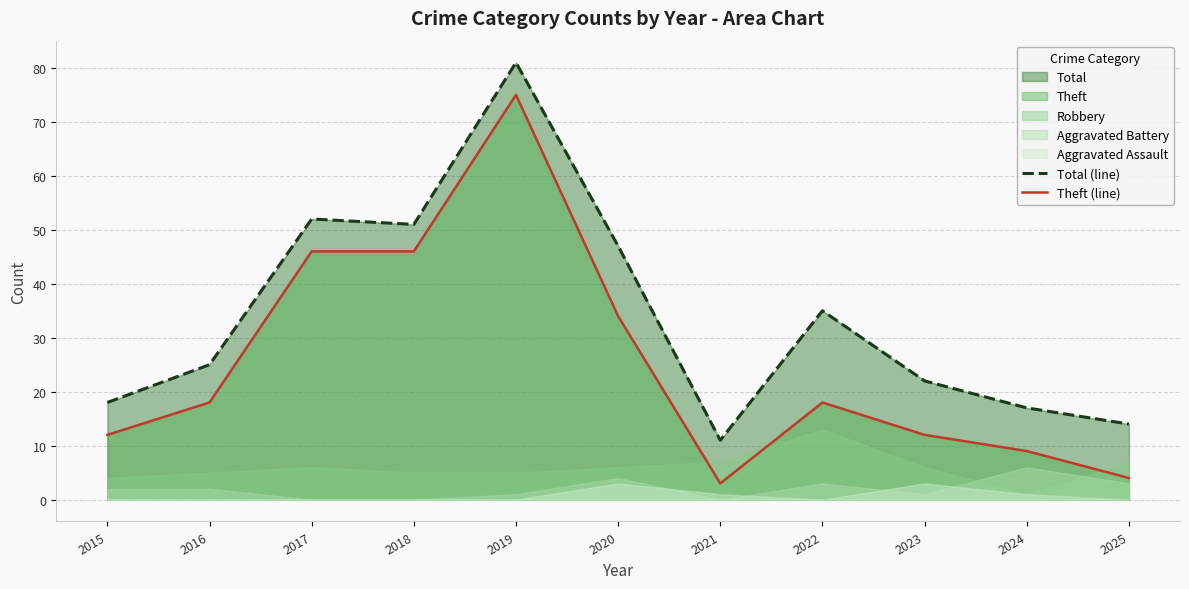

Which series has the largest total across all categories?

Total (line)